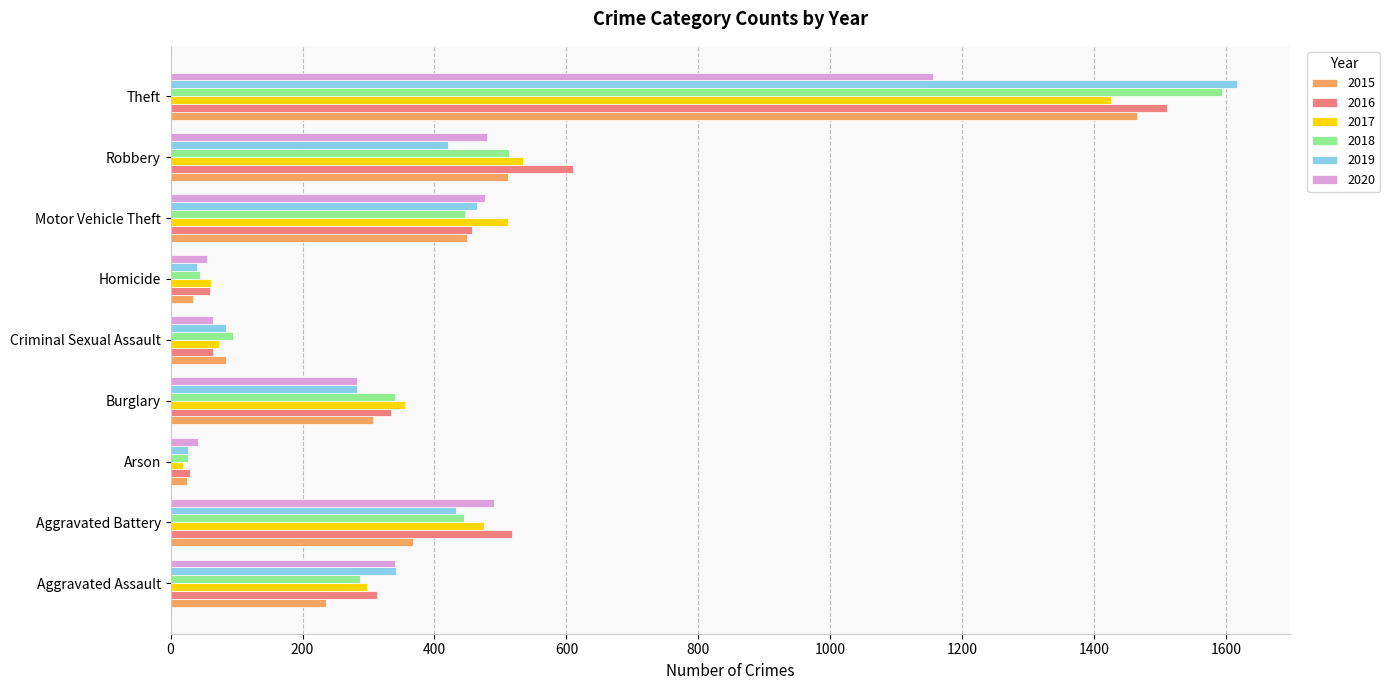

The value of 2015 at Criminal Sexual Assault is 136. True or false?

False